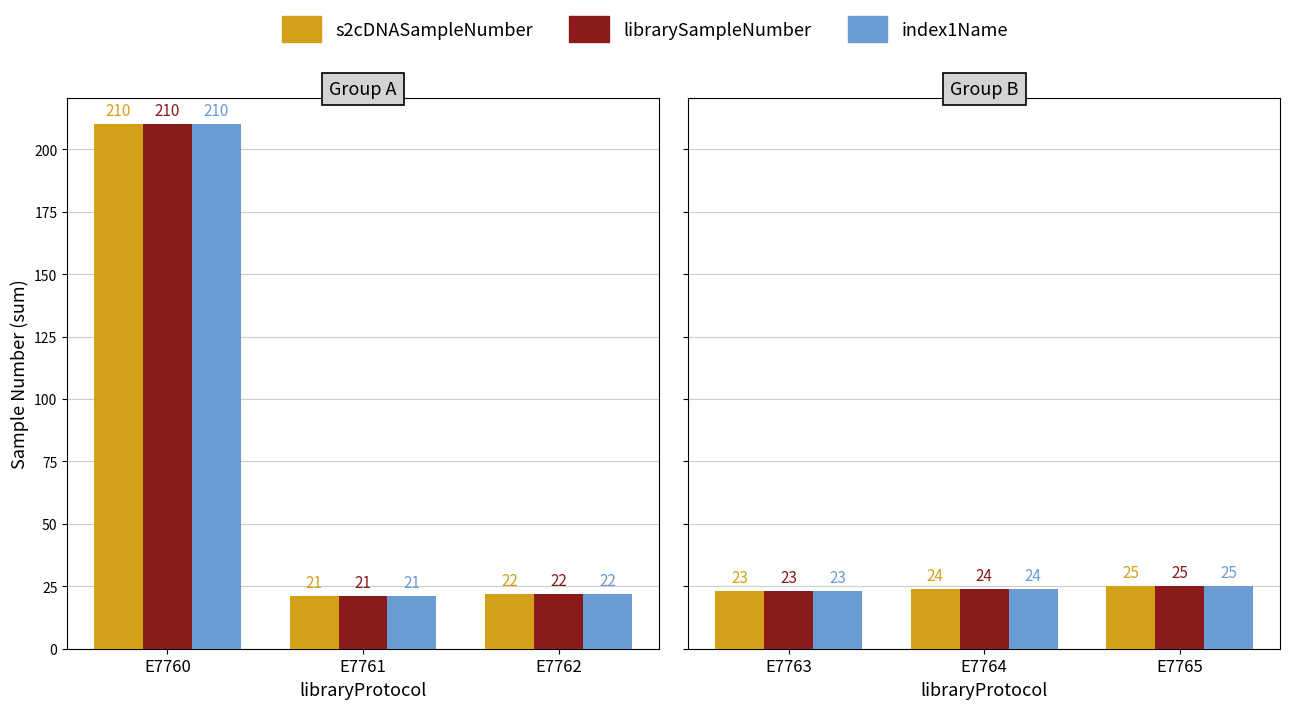

At how many categories does at least one series exceed 24?

1